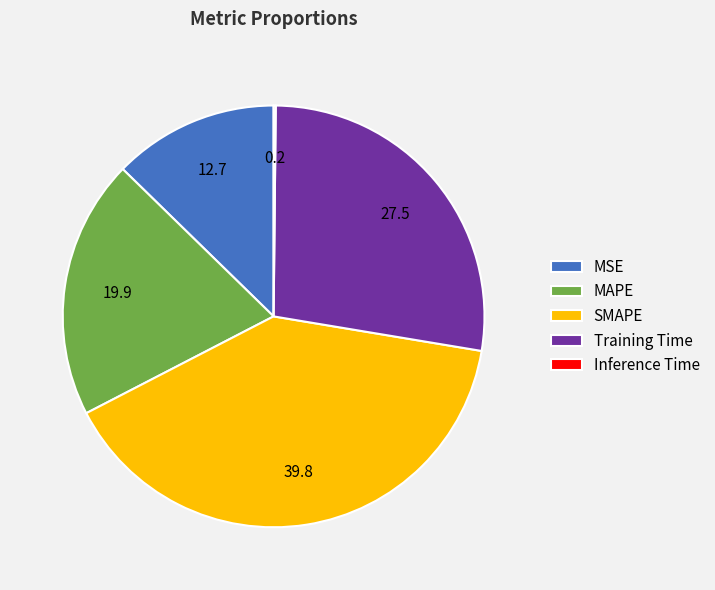

Do Training Time and MSE together represent more than half of the pie?

No